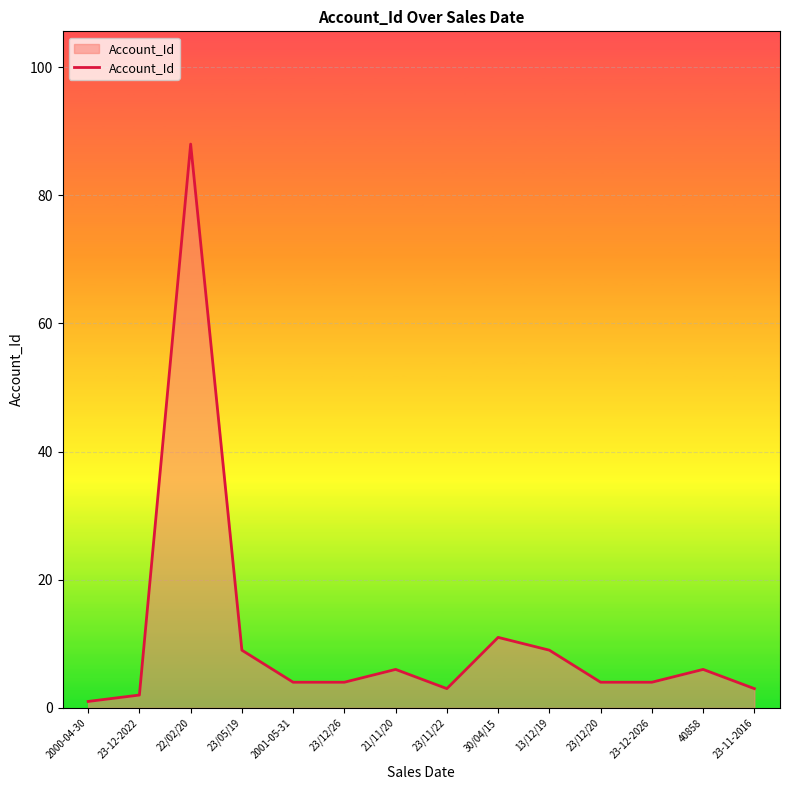

Where is the data nearest to the value 44?

30/04/15